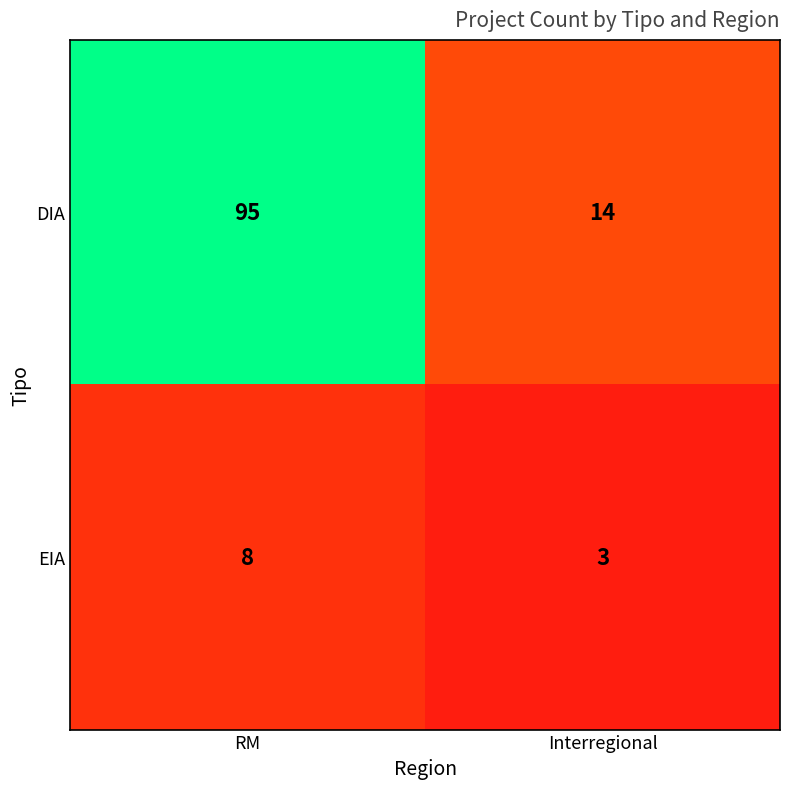

Reading left to right, what are all the values shown in this chart?

DIA: RM=95	Interregional=14
EIA: RM=8	Interregional=3